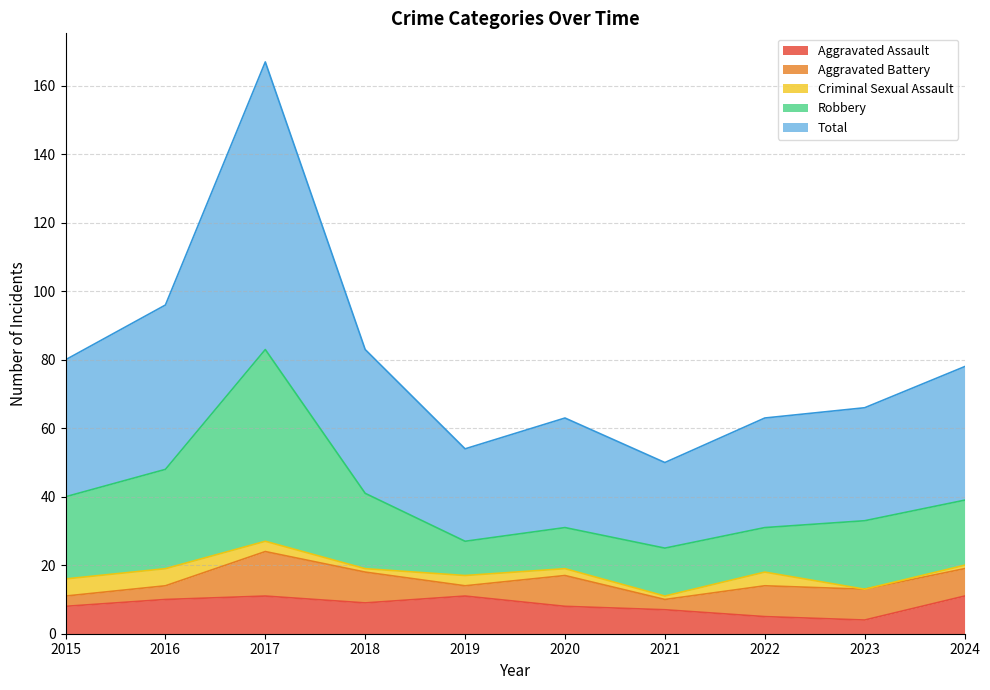

The Aggravated Assault series shows 8 at 2015. True or false?

True